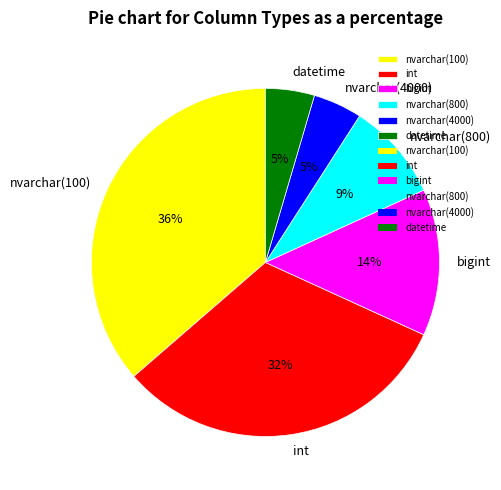

How many slices are in this pie chart?

6